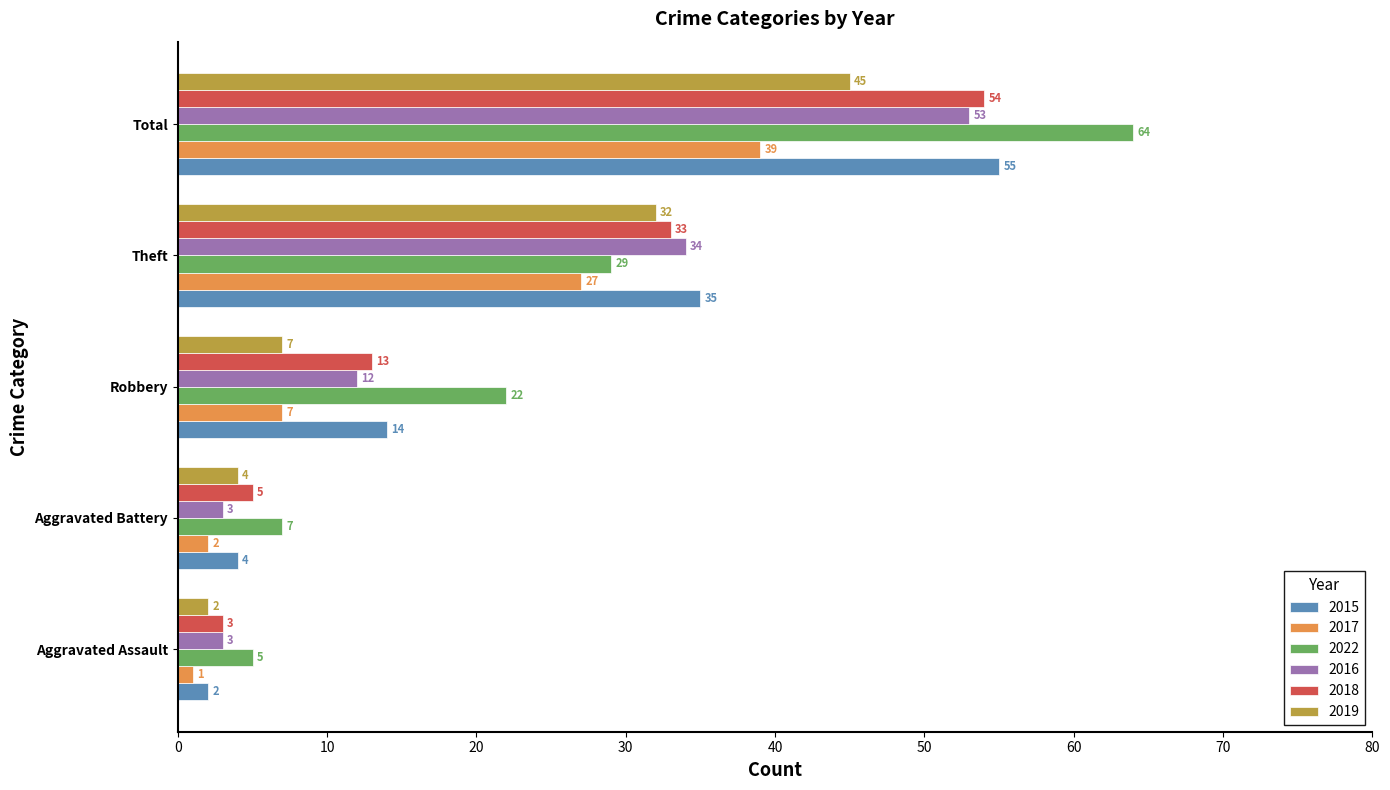

Count the number of categories in the chart.

5